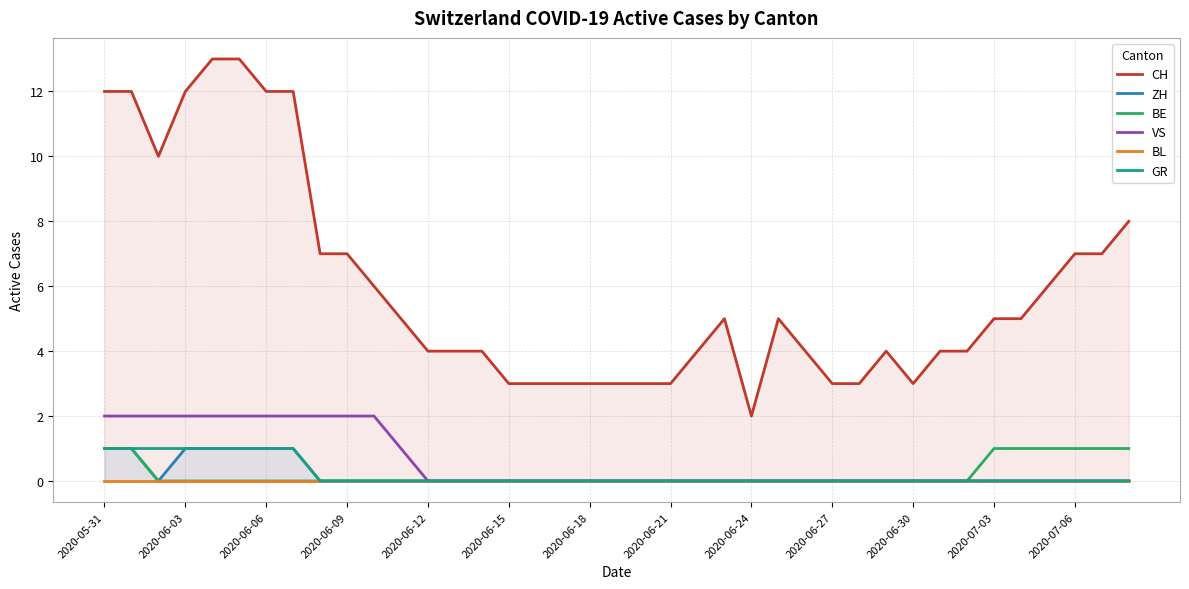

What are all the series names shown in the legend?

CH, ZH, BE, VS, BL, GR